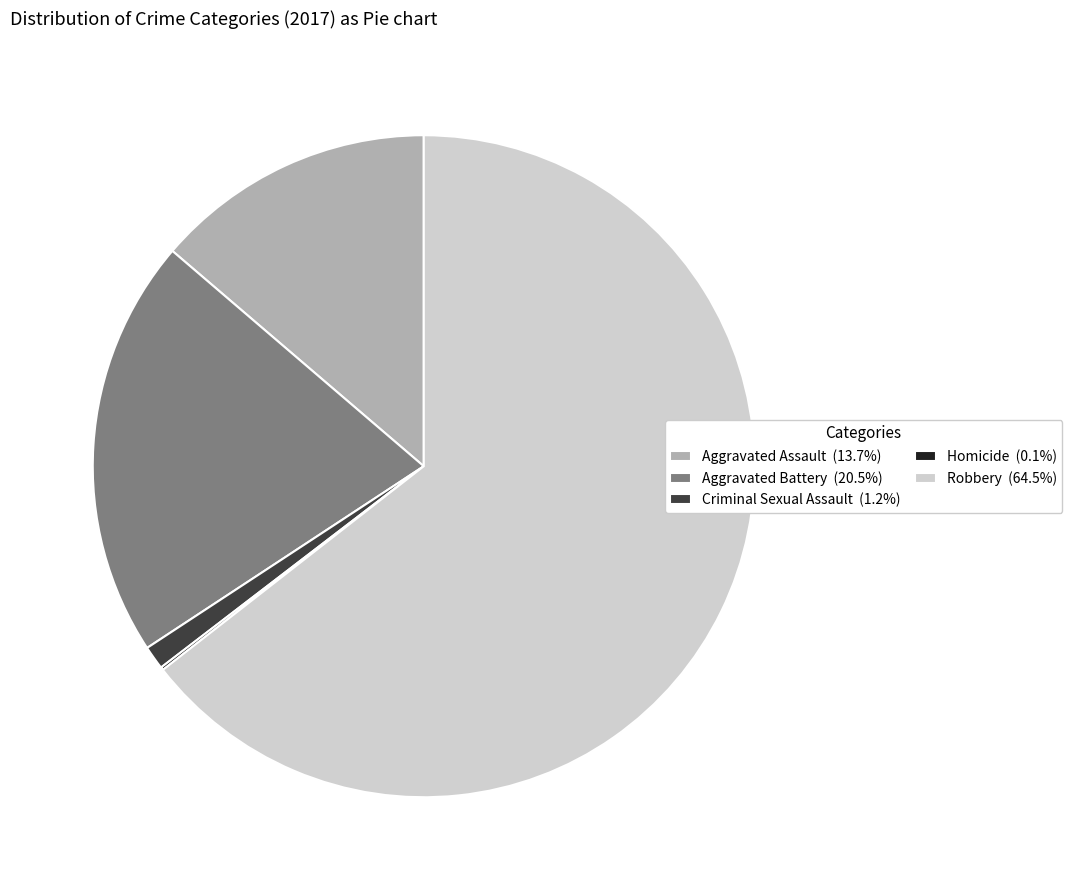

Does any single category account for the majority?

Yes